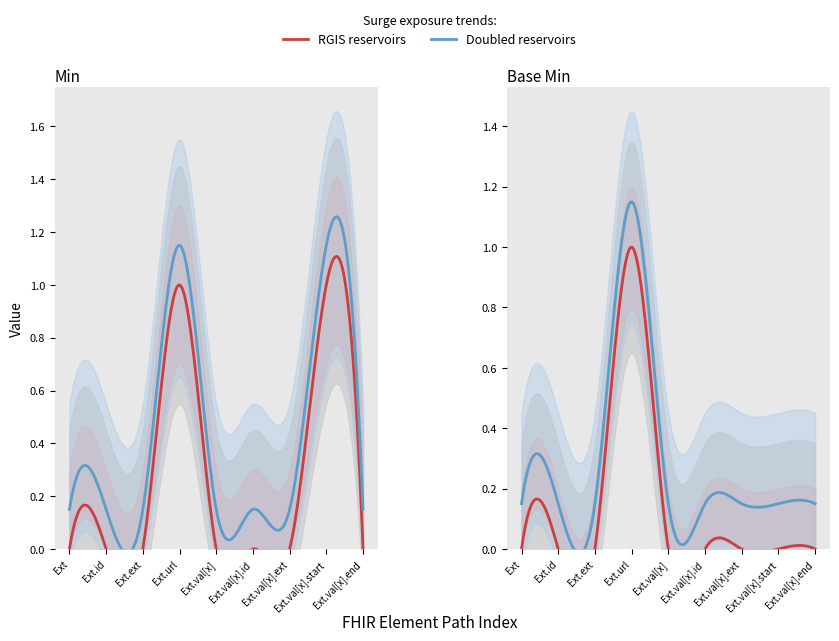

Does the chart have visible grid lines?

No